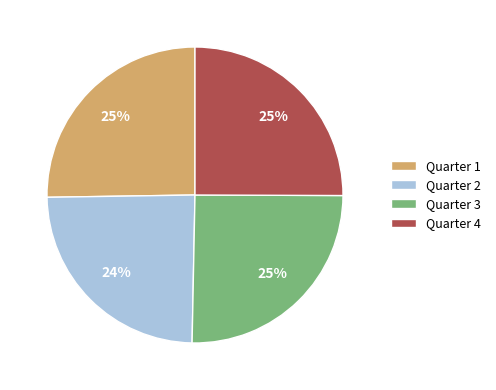

How many segments does this pie chart have?

4